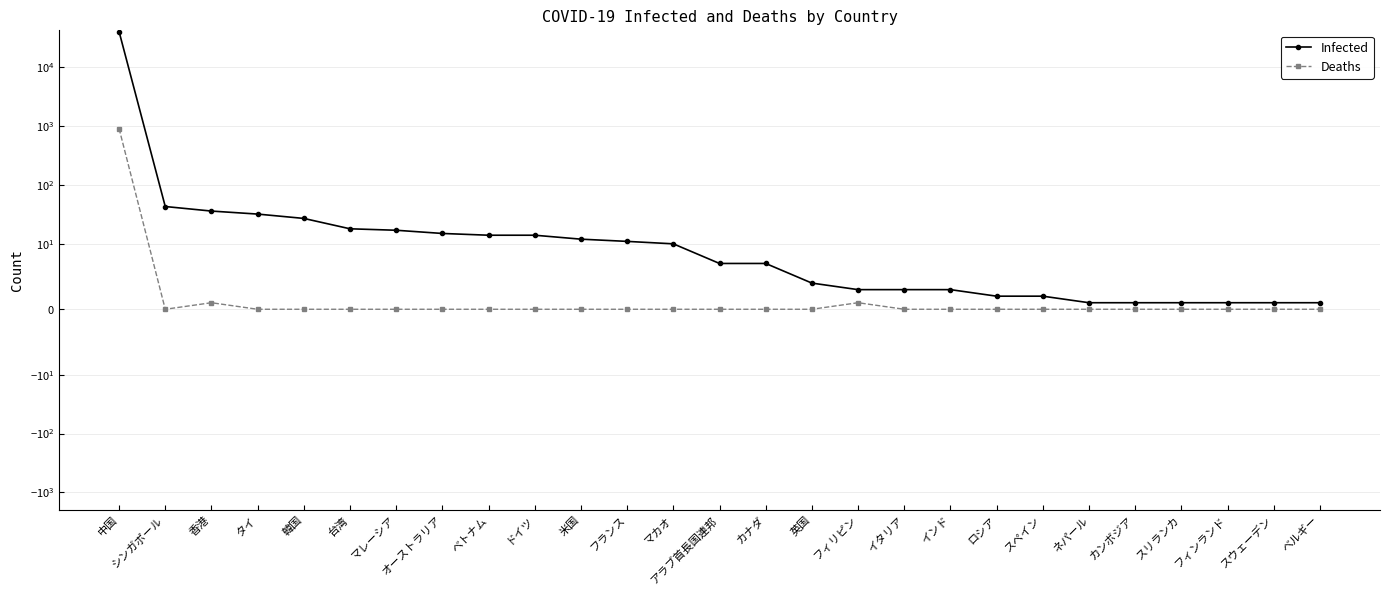

True or false: Deaths and Infected intersect in this chart.

False